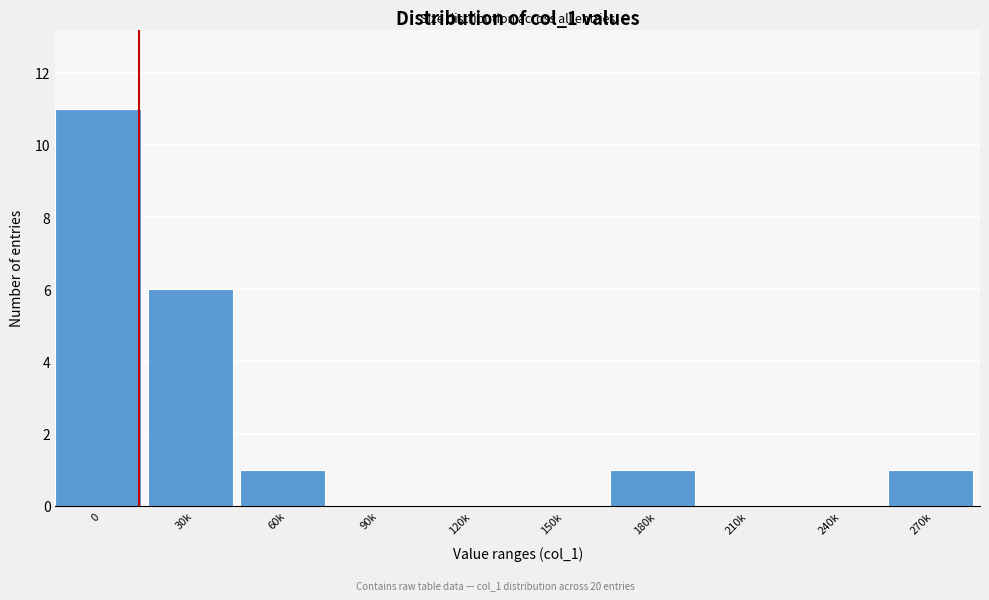

Reading left to right, extract all data points from this chart.

0=11	30k=6	60k=1	90k=0	120k=0	150k=0	180k=1	210k=0	240k=0	270k=1